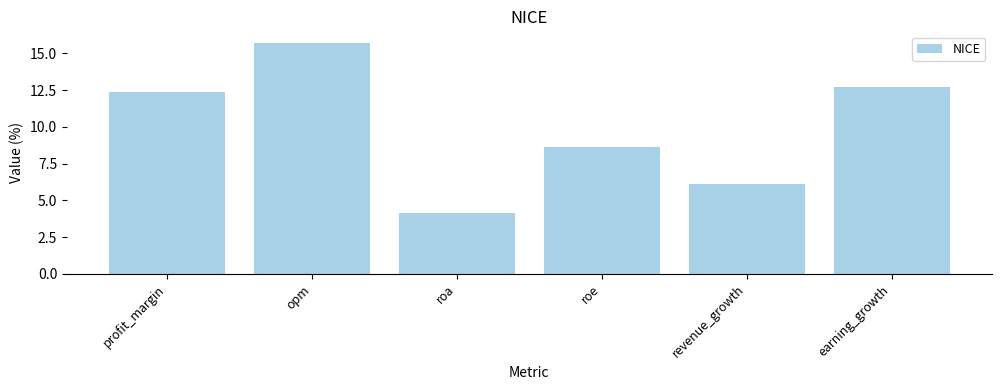

How many values are below 12?

3